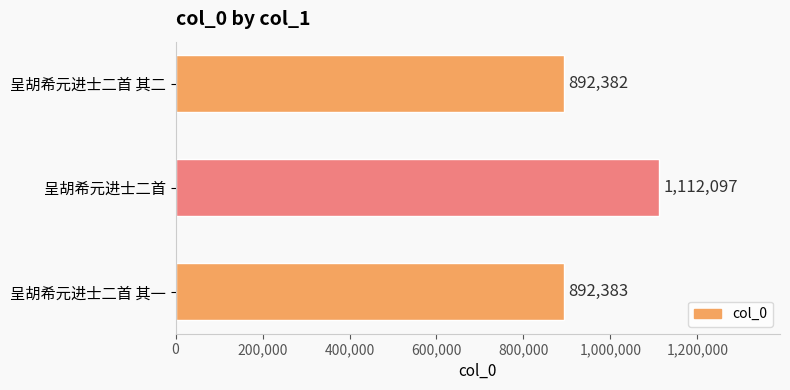

What is the difference between the maximum and minimum values?

219715